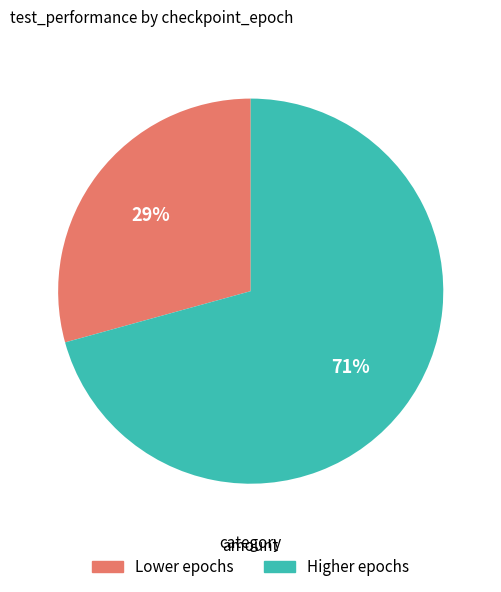

What is the smallest slice in the pie chart?

Lower epochs